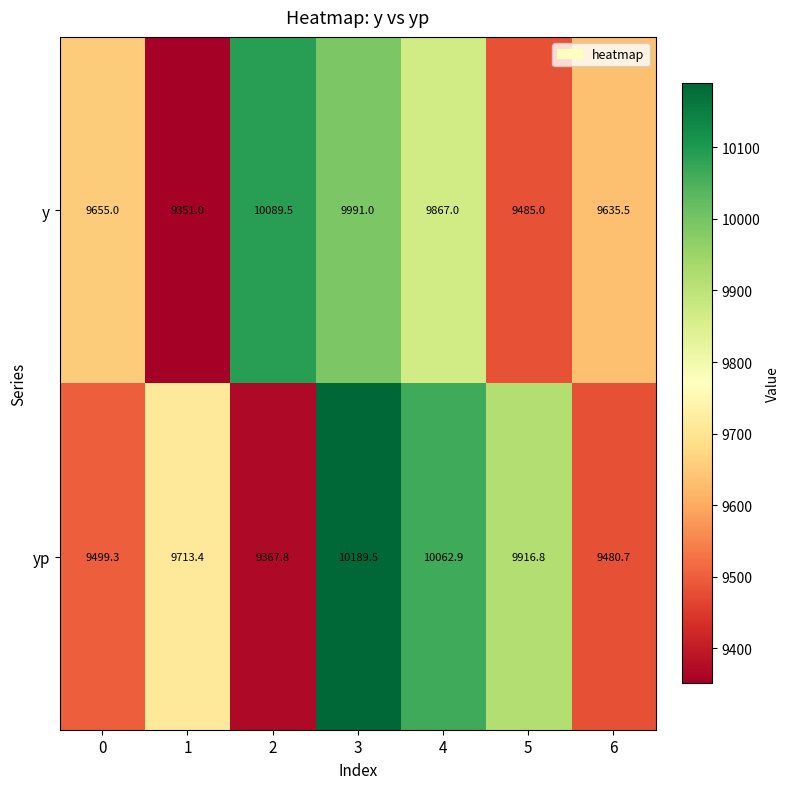

List the series in order of their peak value, highest first.

yp, y